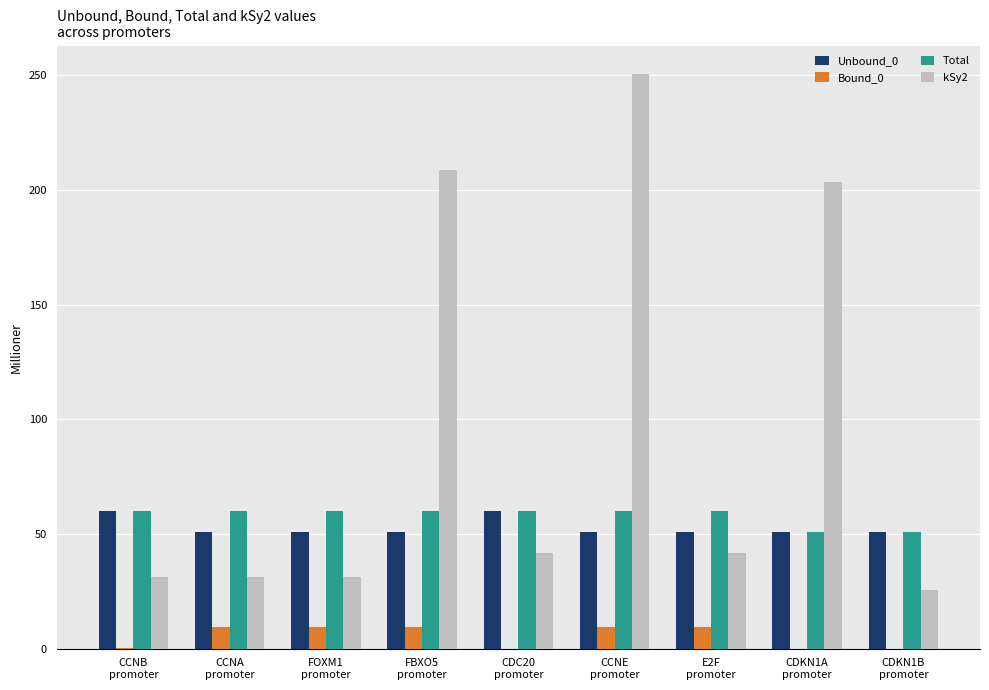

What is the sum of all Bound_0 values?

46.9